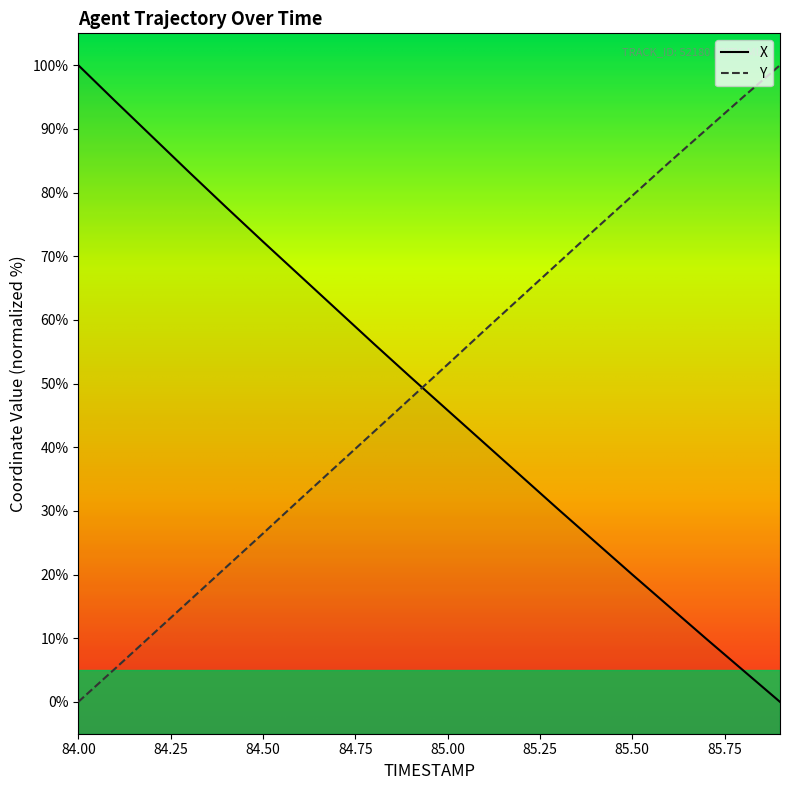

At which label does Y reach its minimum?

84.0